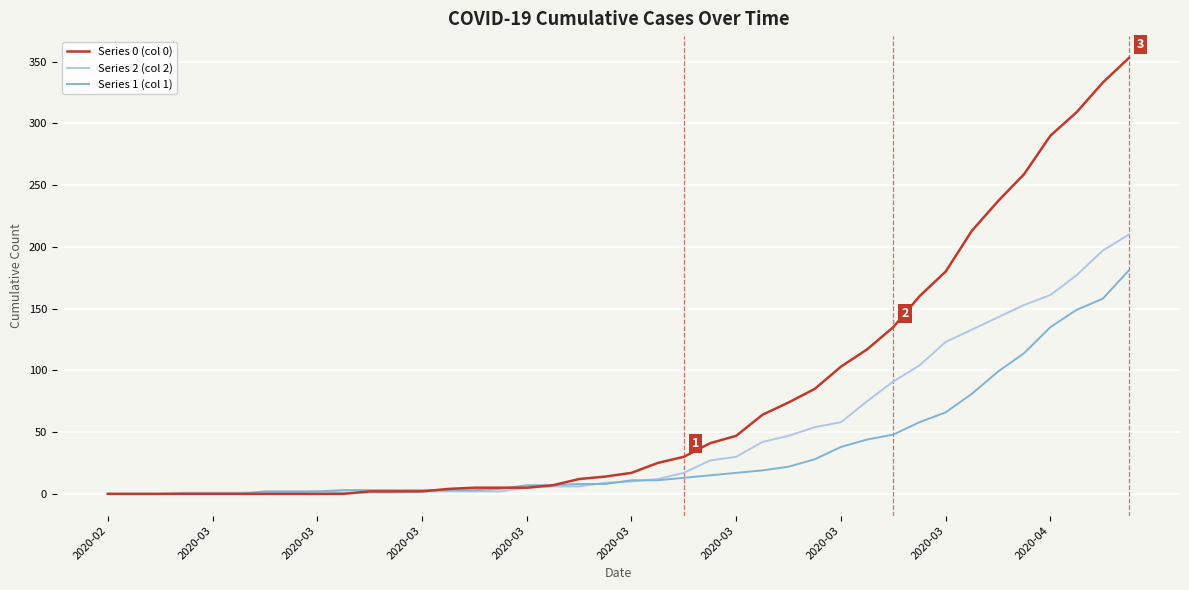

What is the highest value of the Series 2 (col 2) series?

210